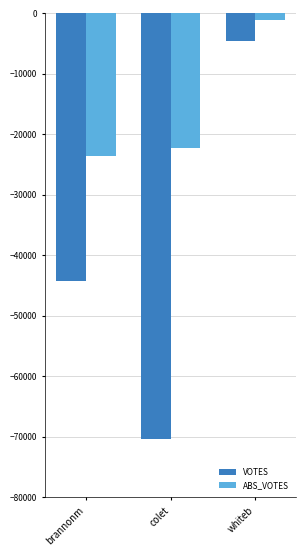

What is the sum of the VOTES values at colet and brannonm?

-114672